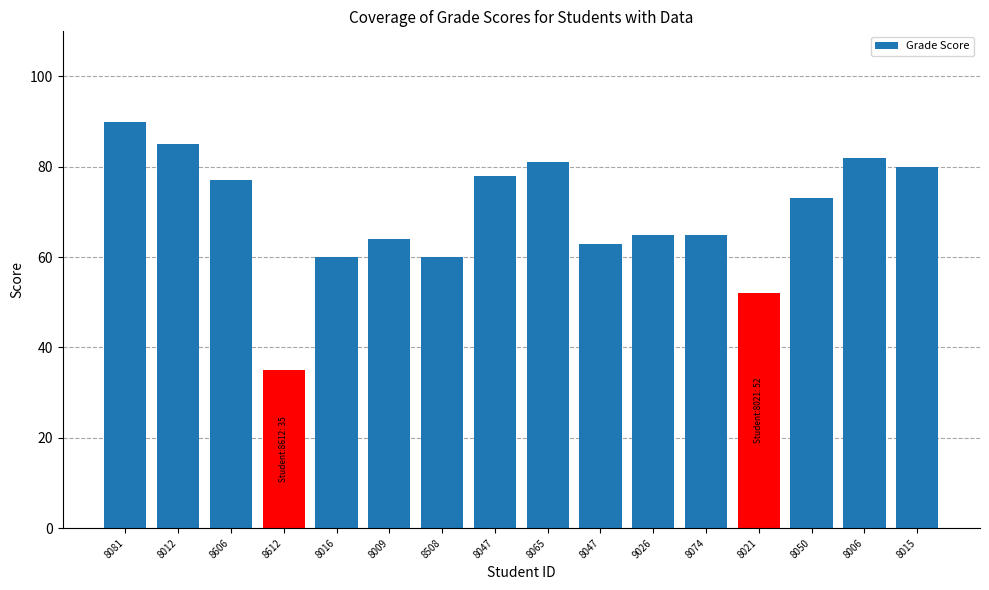

How many series are shown in this chart?

1